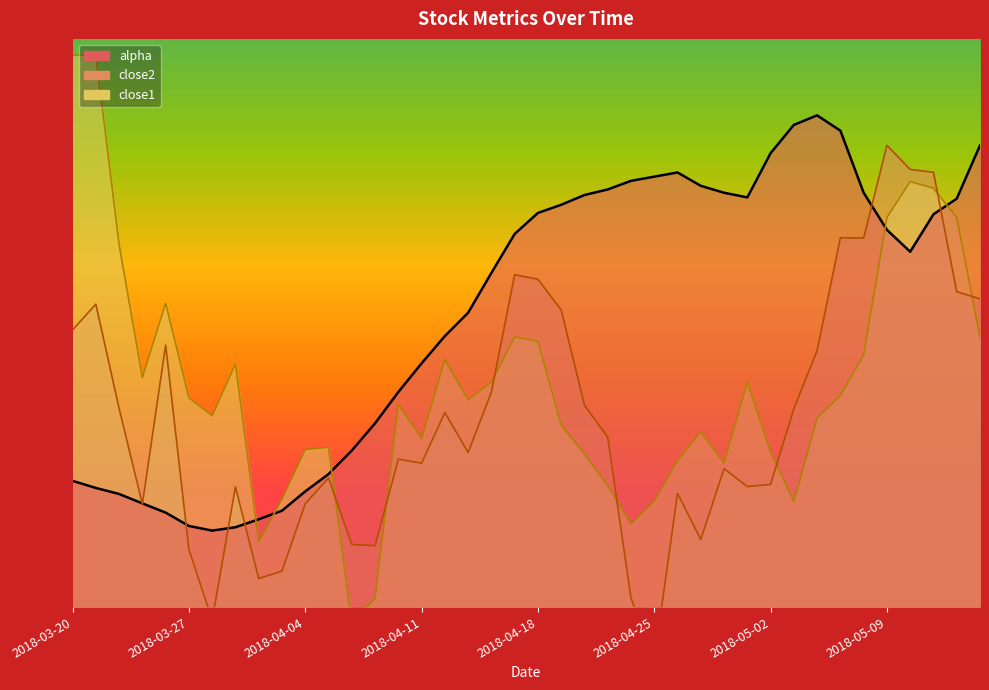

Which series changed the most between 2018-04-11 and 2018-04-18?

close2